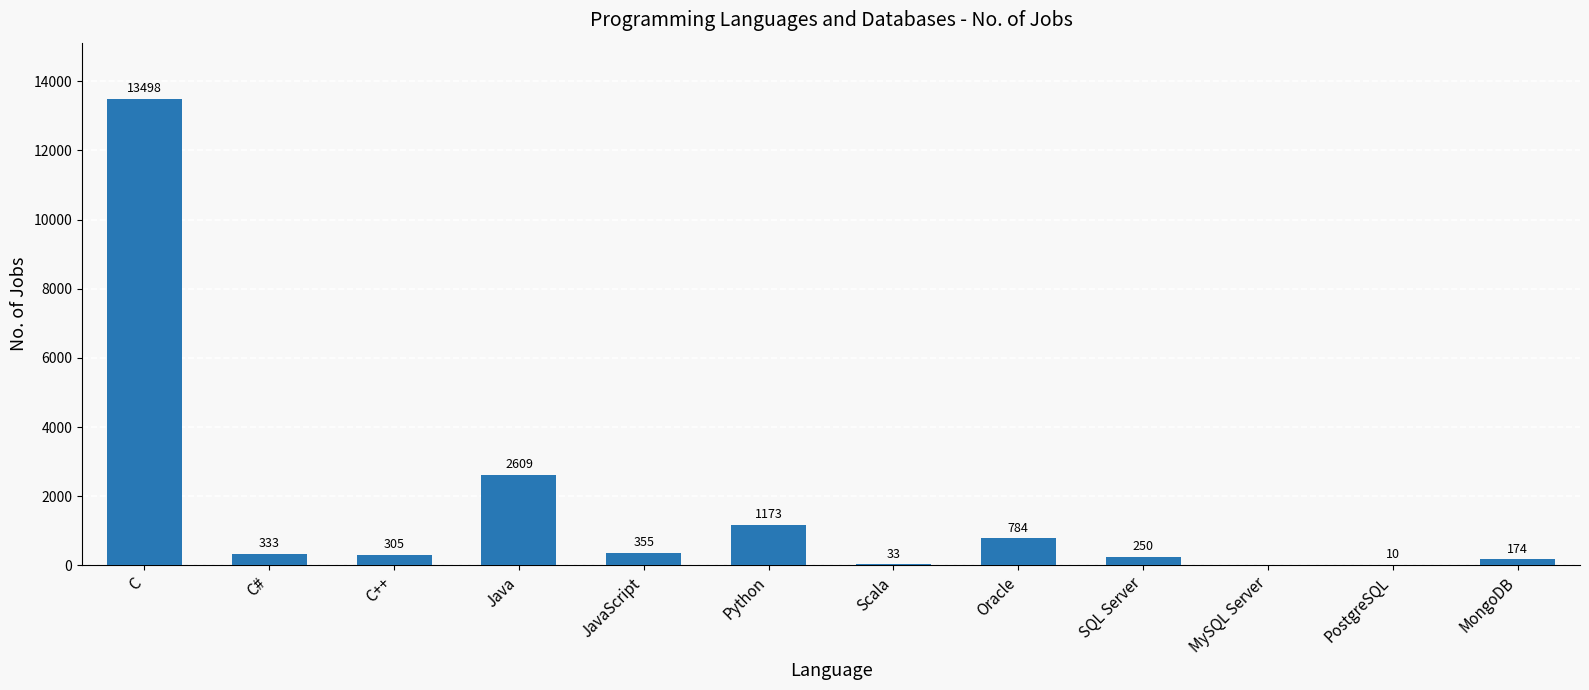

True or false: the data shows 174 at MongoDB.

True